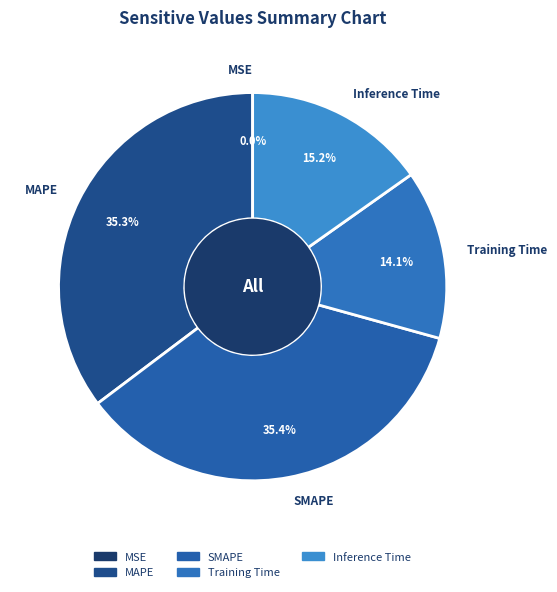

Combined, what portion of the pie is Inference Time and Training Time?

29.3%